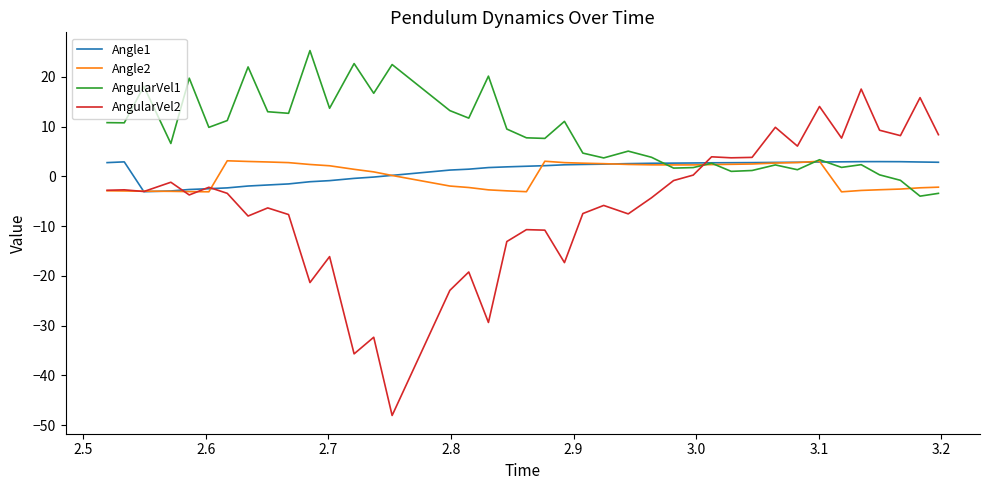

Which series has the widest spread of values?

AngularVel2